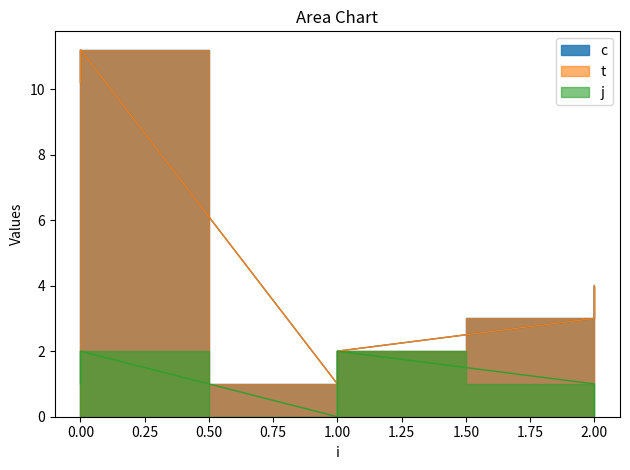

What is the spread (max minus min) of values at 0?

9.2